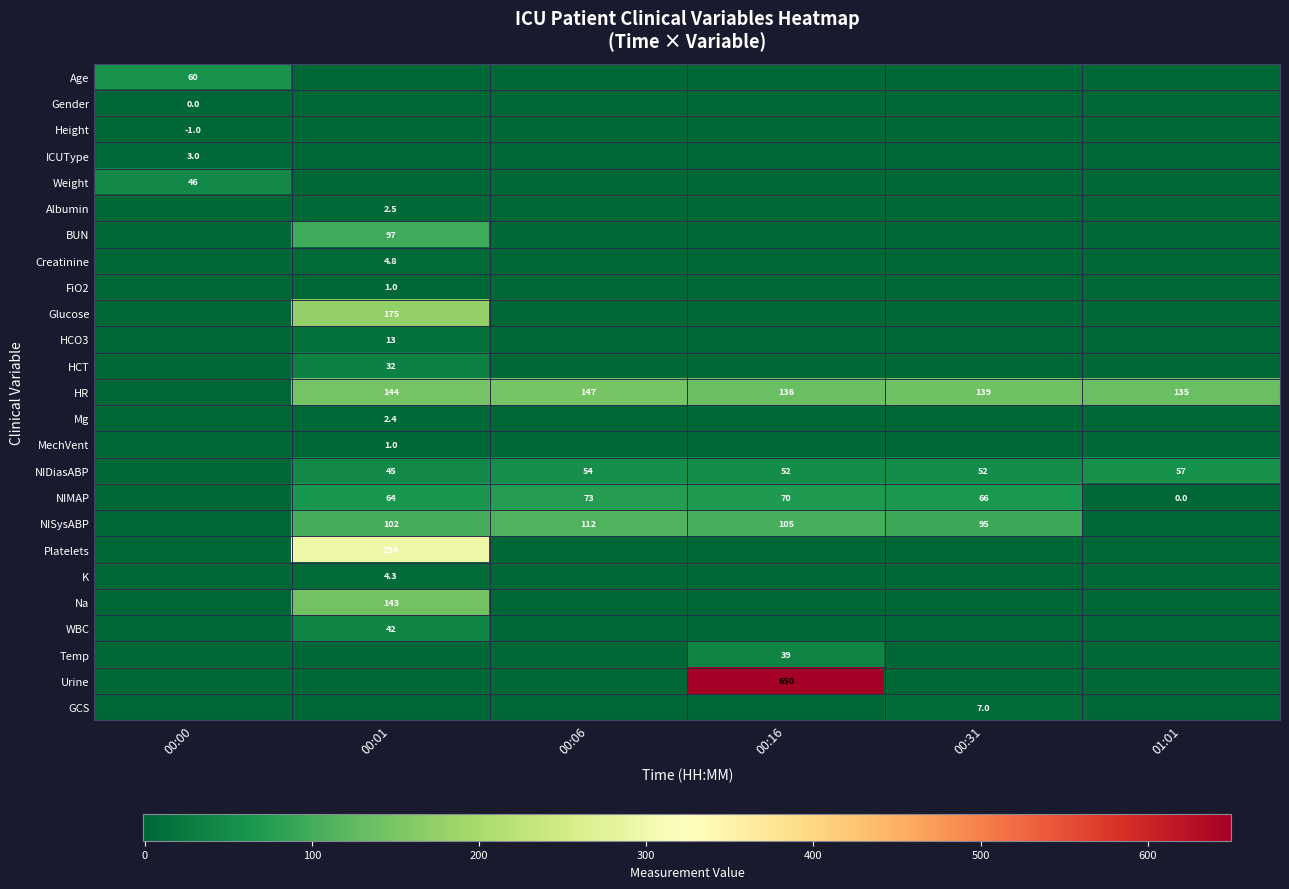

Which series changed the most between 00:06 and 00:16?

Urine